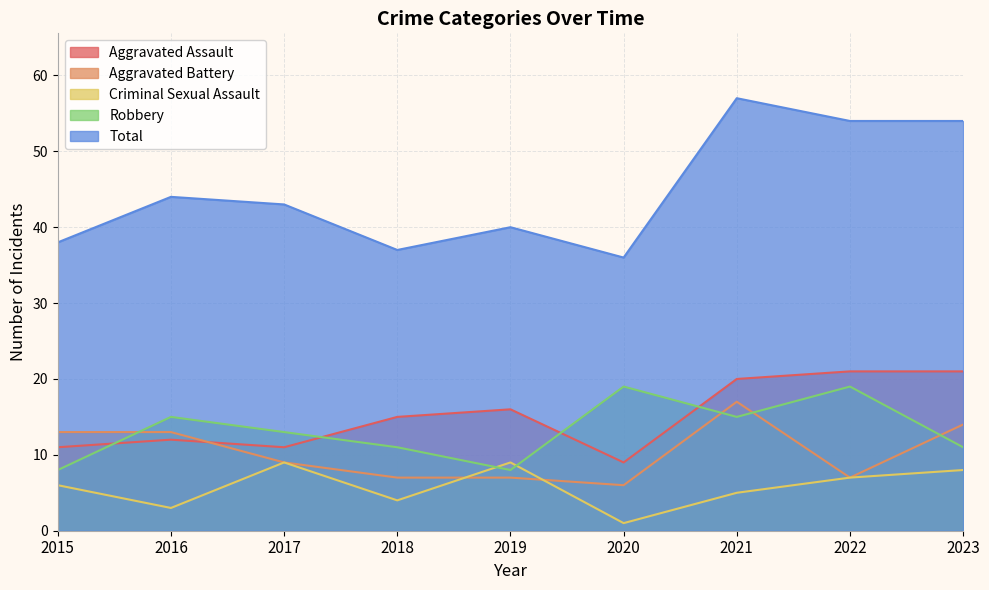

At which category does Aggravated Battery reach its first local peak?

2021